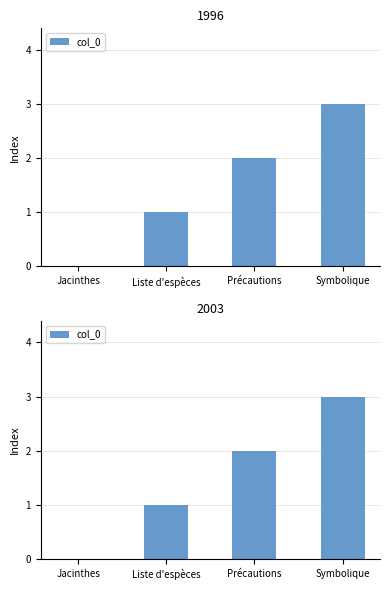

Reading left to right, what are all the values shown in this chart?

0	1	2	3